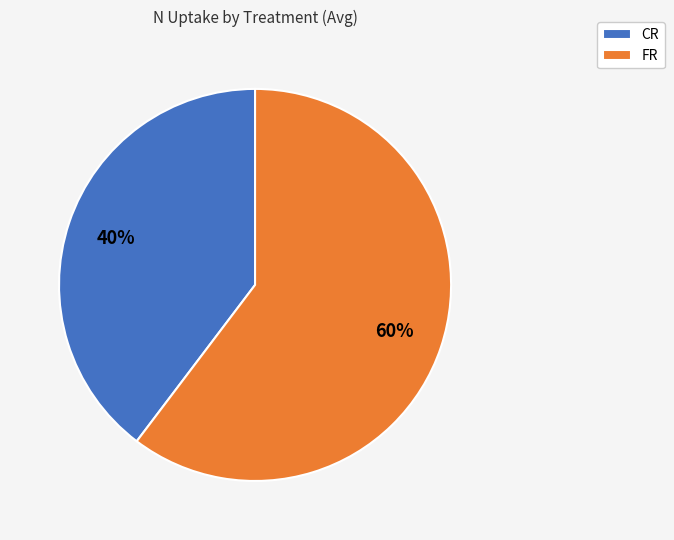

What is the largest slice in the pie chart?

FR